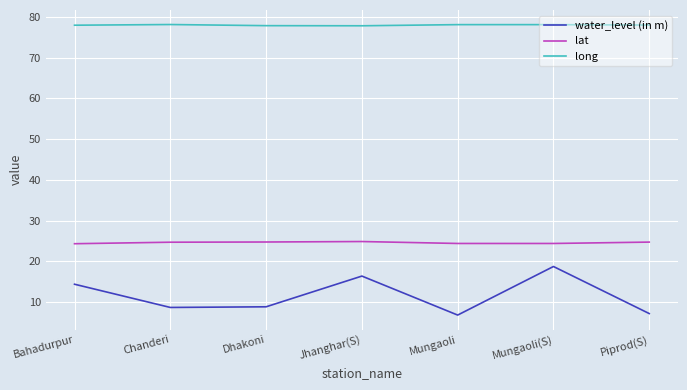

True or false: water_level (in m) and lat intersect in this chart.

False